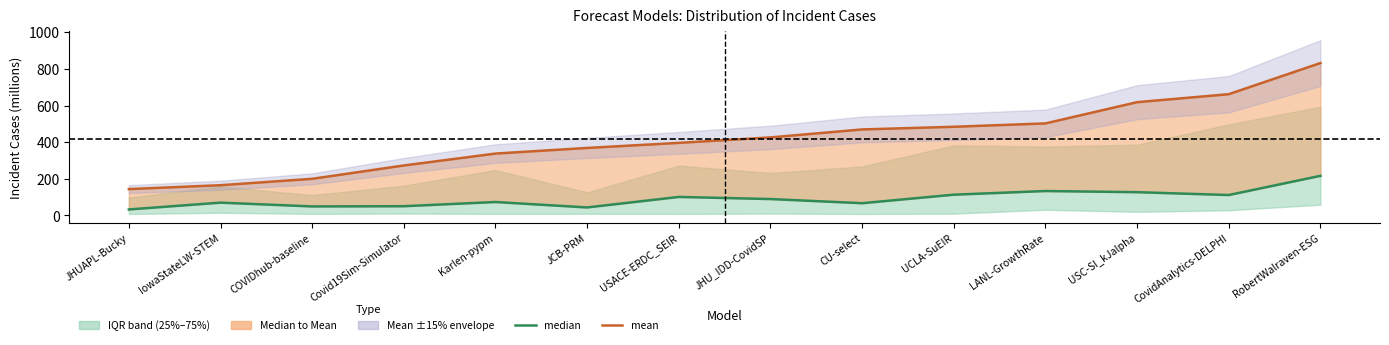

True or false: median and mean intersect in this chart.

False